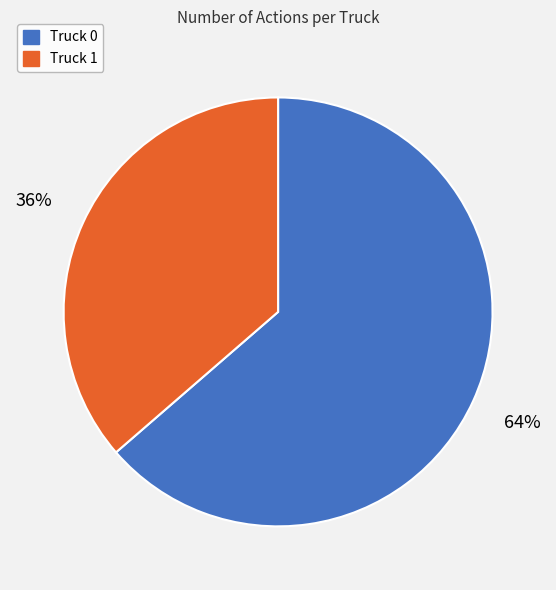

True or false: Truck 1 accounts for 27% of the total.

False